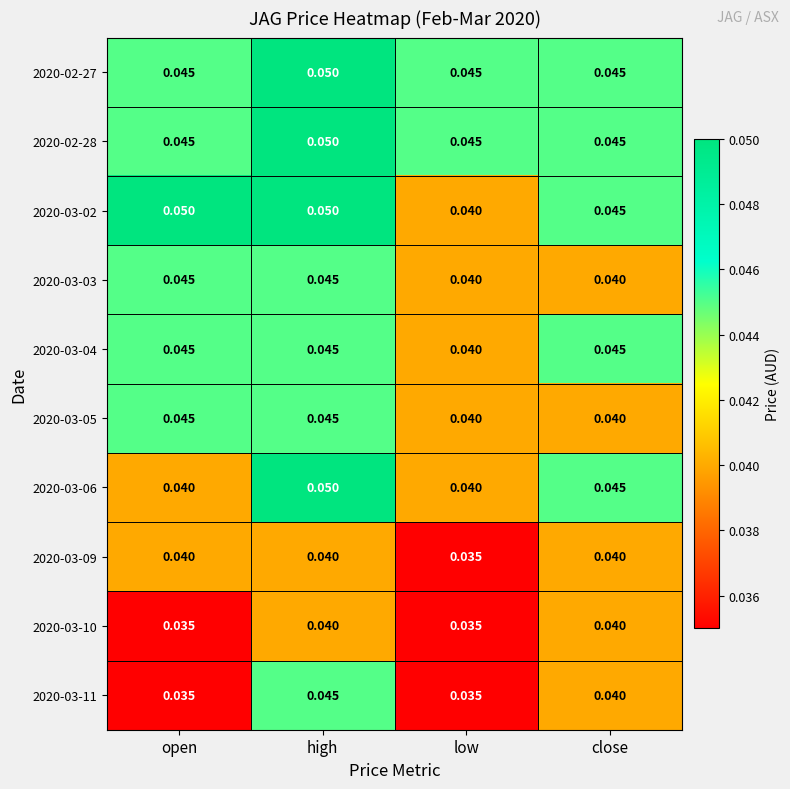

At which label does 2020-03-06 reach its peak?

high